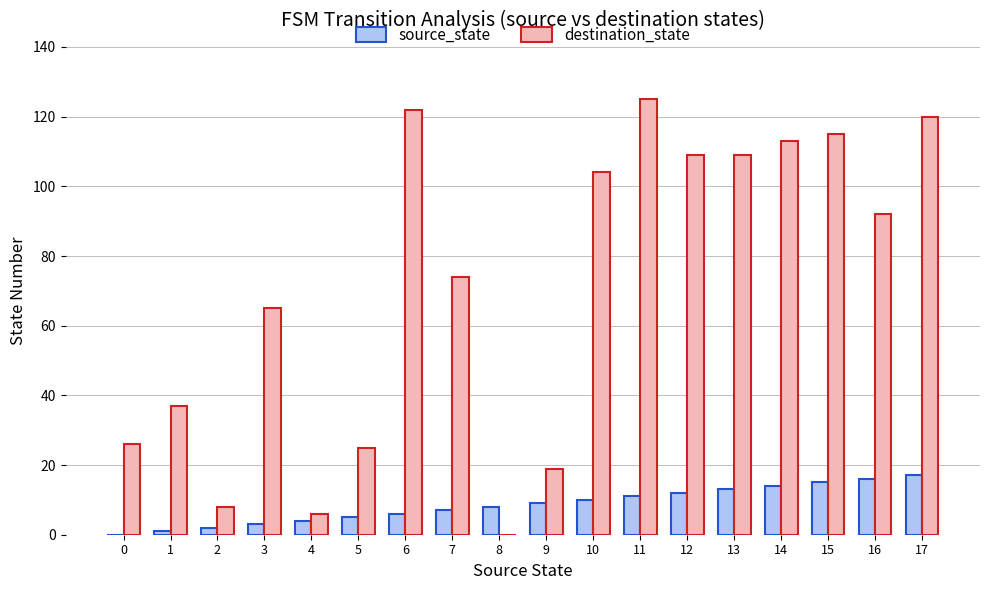

What is the sum of all source_state values?

153